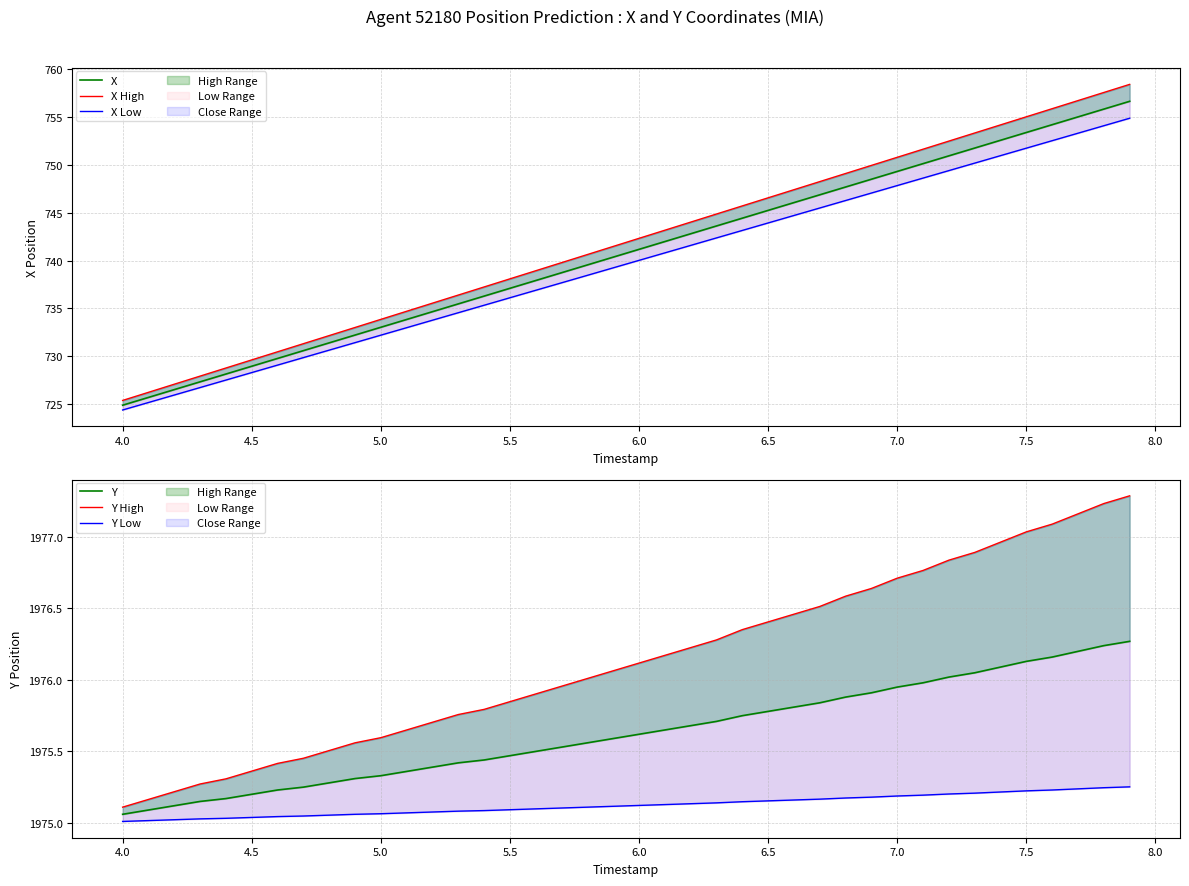

True or false: X High and Y cross at least once.

False